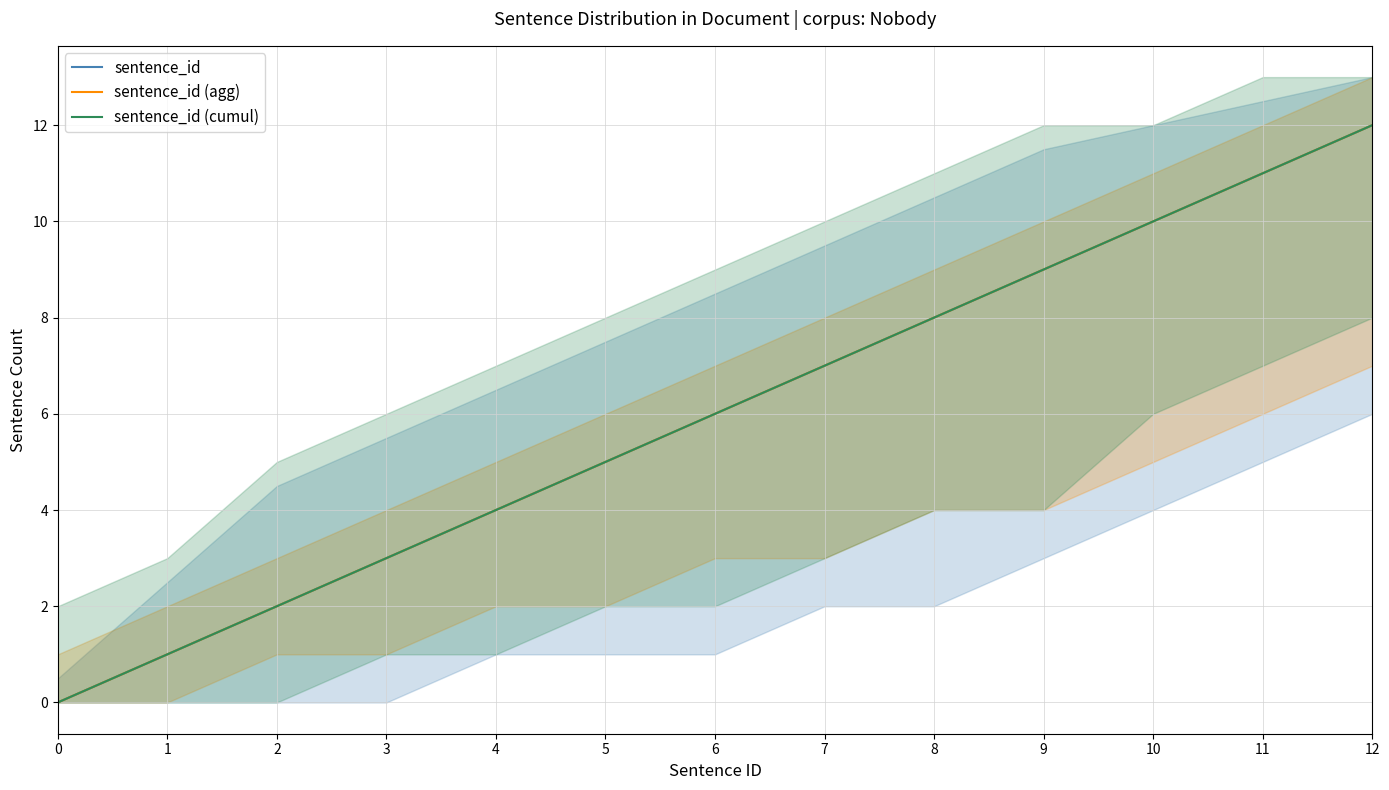

What is the value of the sentence_id point at the 9th from the left?

8